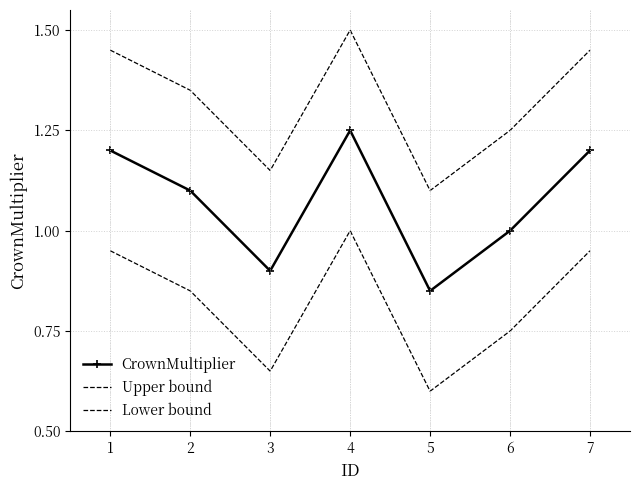

What is the value of the Lower bound point at the 4th from the left?

1.0